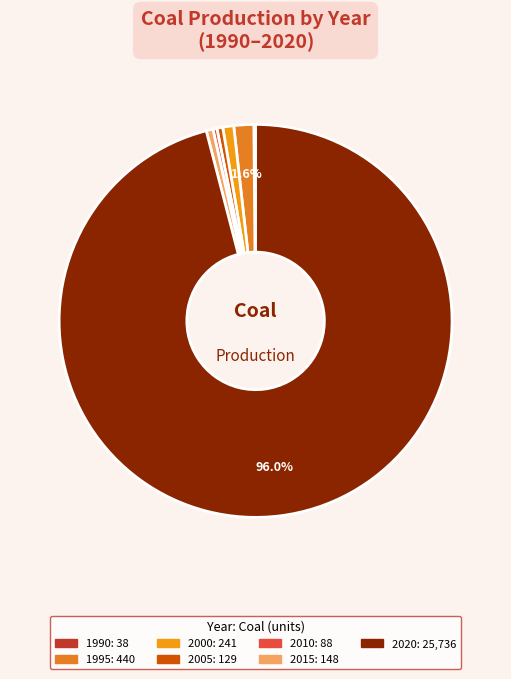

Which slice is the largest?

2020